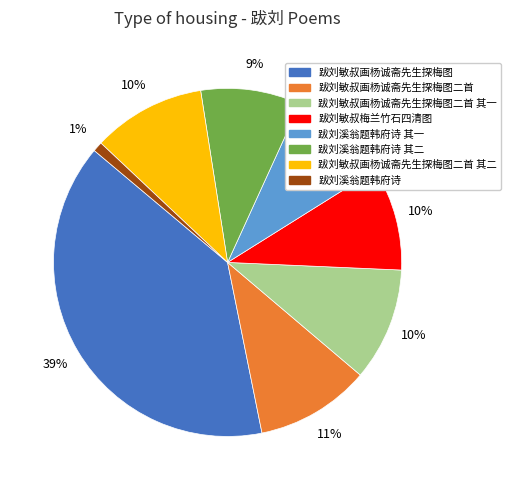

Does any single category account for the majority?

No